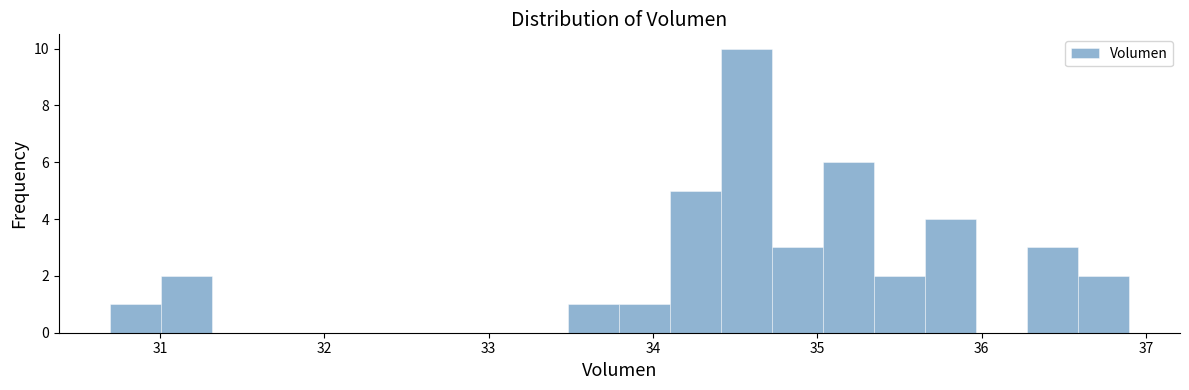

Around what value on the x-axis is the tallest bar? Give the approximate position of its centre, as read against the axis.

34.6